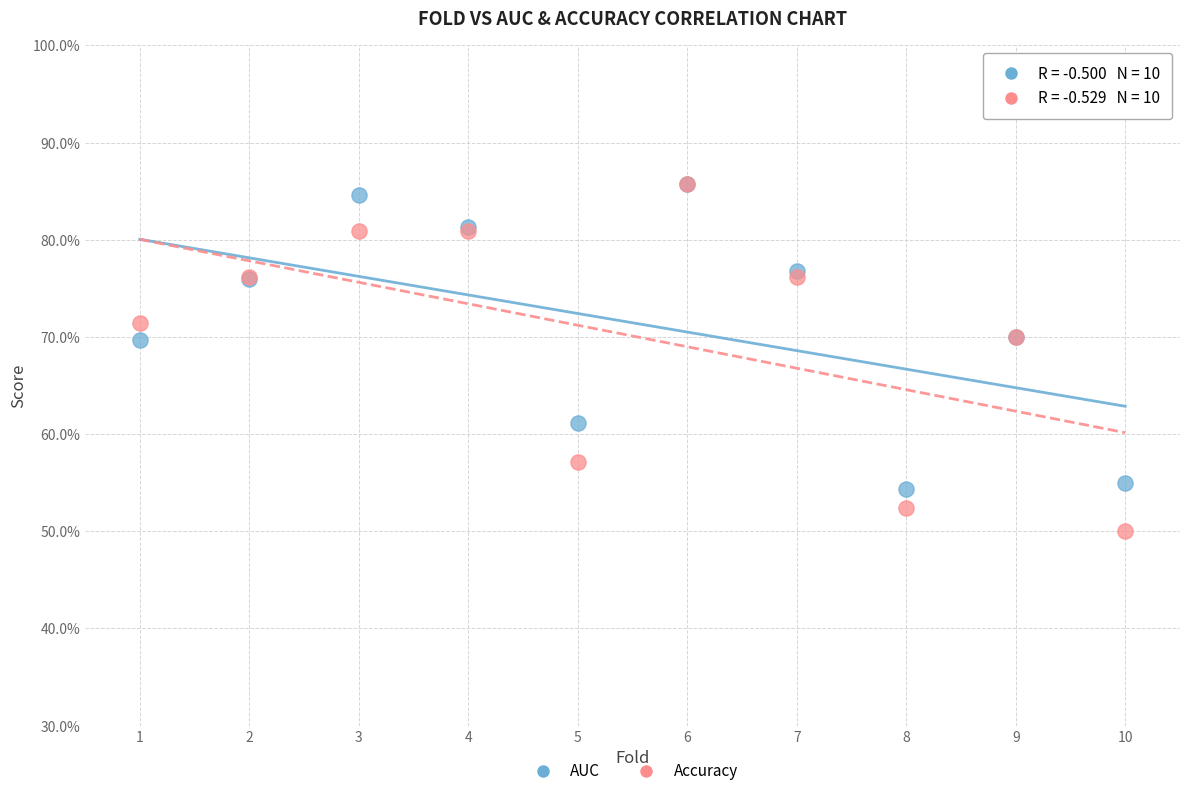

What are all the series names shown in the legend?

AUC, Accuracy